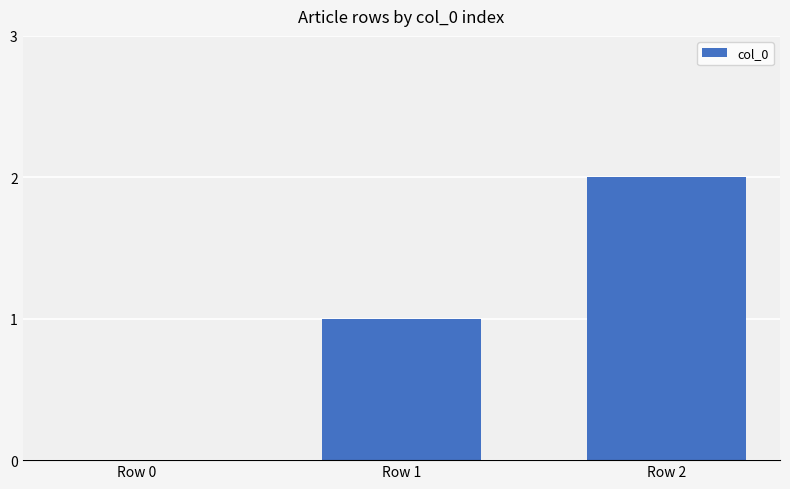

Read the value at Row 2.

2